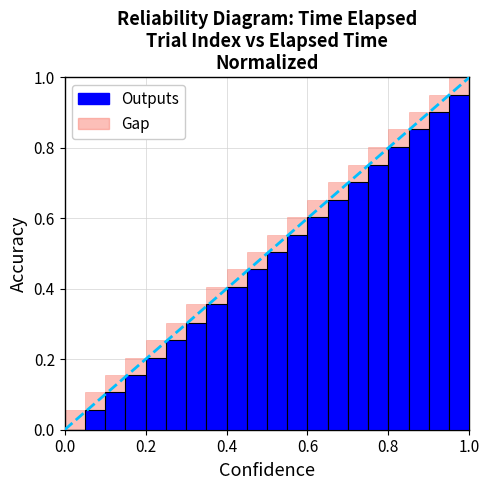

Which series has the largest range (max minus min)?

Outputs